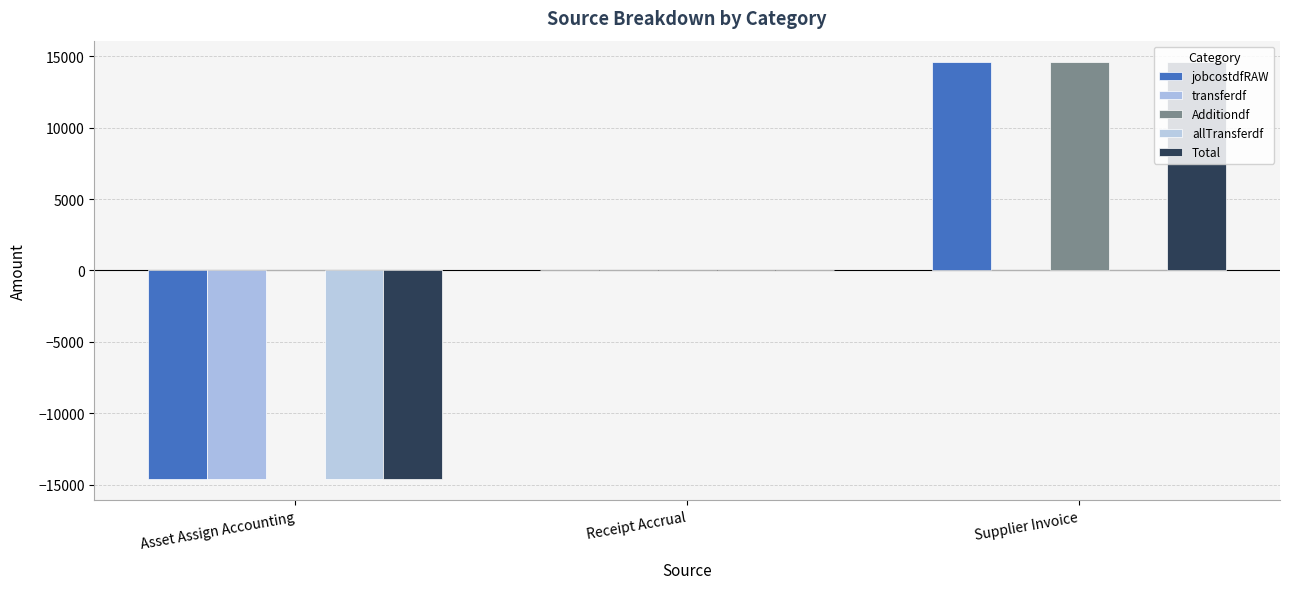

What position from the right is Receipt Accrual?

2